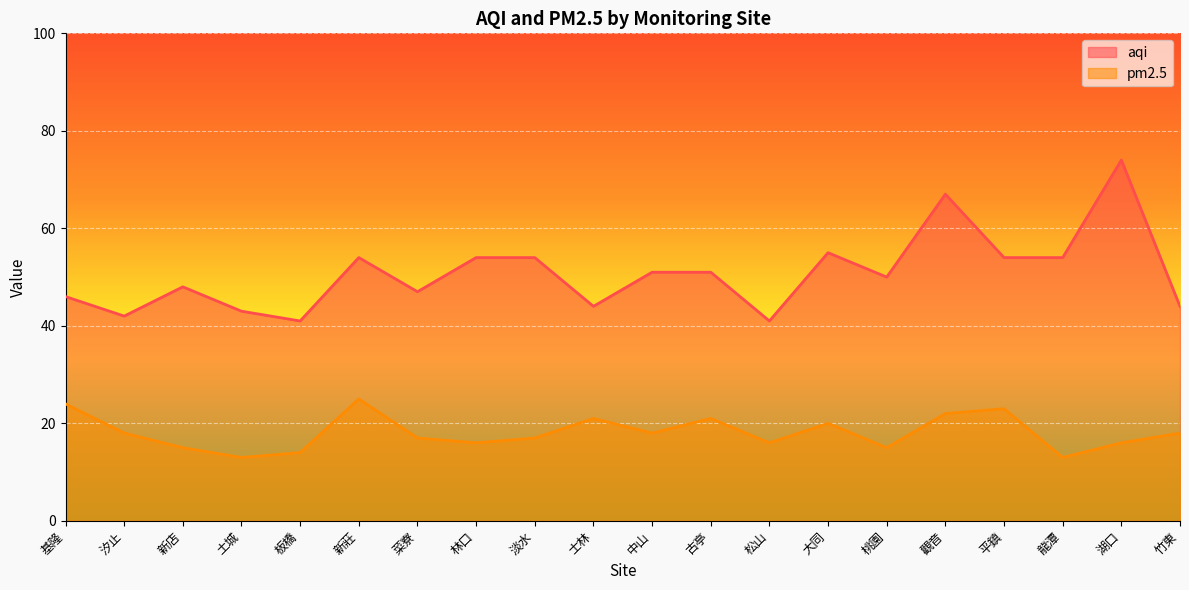

True or false: pm2.5 and aqi intersect in this chart.

False